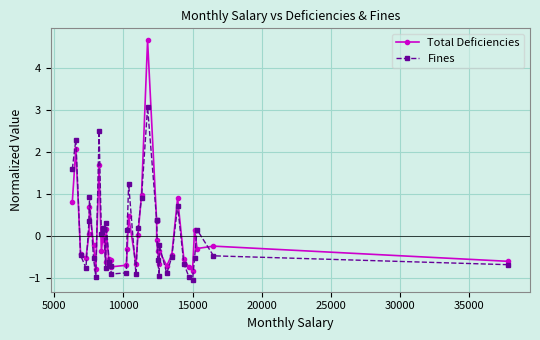

Reading left to right, extract all data points from this chart.

Total Deficiencies: 0.8	2.1	-0.4	-0.5	0.1	0.7	-0.2	-0.8	1.7	-0.4	0.0	-0.1	-0.6	0.2	-0.7	-0.5	-0.6	-0.7	-0.7	-0.3	0.5	-0.7	0.0	1.0	4.7	0.3	-0.1	-0.4	-0.7	-0.4	-0.7	-0.4	0.9	-0.5	-0.7	-0.8	0.2	-0.3	-0.2	-0.6
Fines: 1.6	2.3	-0.5	-0.8	0.4	0.9	-0.5	-1.0	2.5	0.1	0.2	0.2	-0.8	0.3	-0.6	-0.7	-0.7	-0.9	-0.9	0.2	1.2	-0.9	0.2	0.9	3.1	0.4	0.4	-0.6	-0.9	-0.2	-0.9	-0.5	0.7	-0.7	-1.0	-1.0	-0.5	0.2	-0.5	-0.7